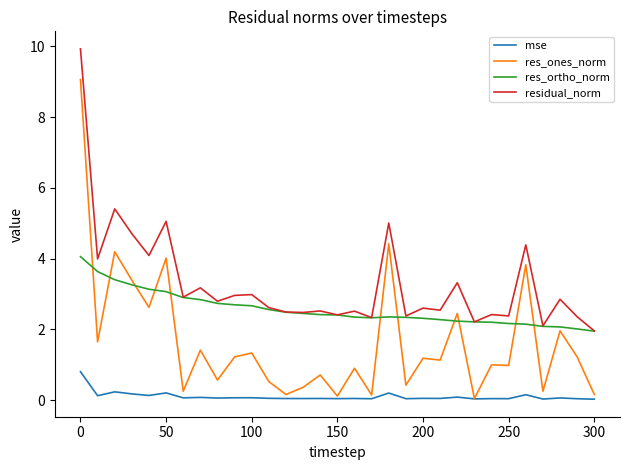

What is the greatest value displayed?

9.9